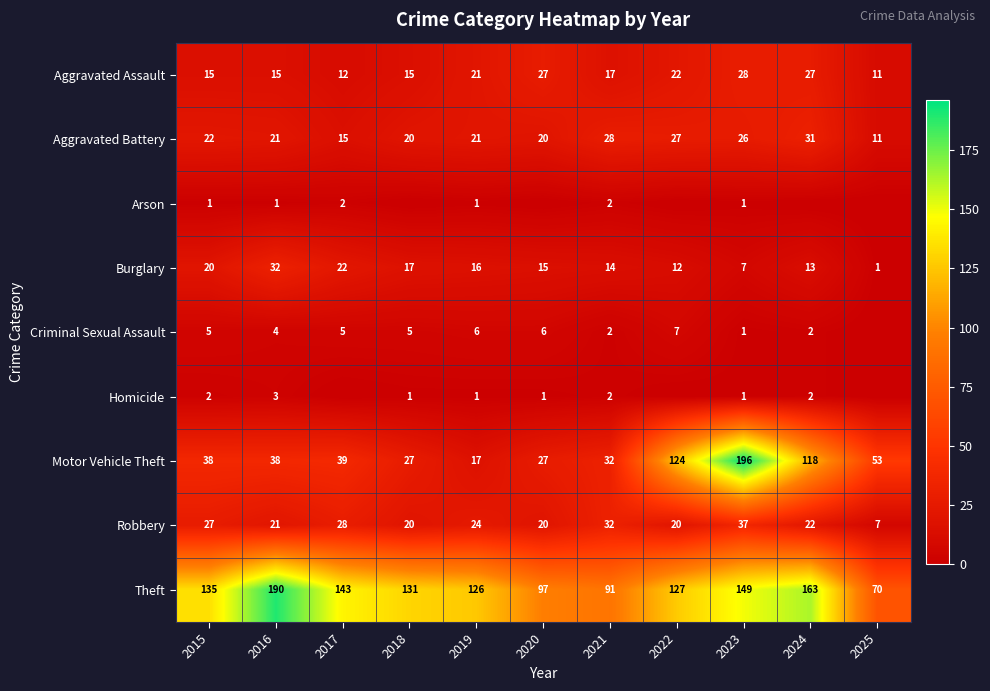

What is the total value across all series at 2024?

378